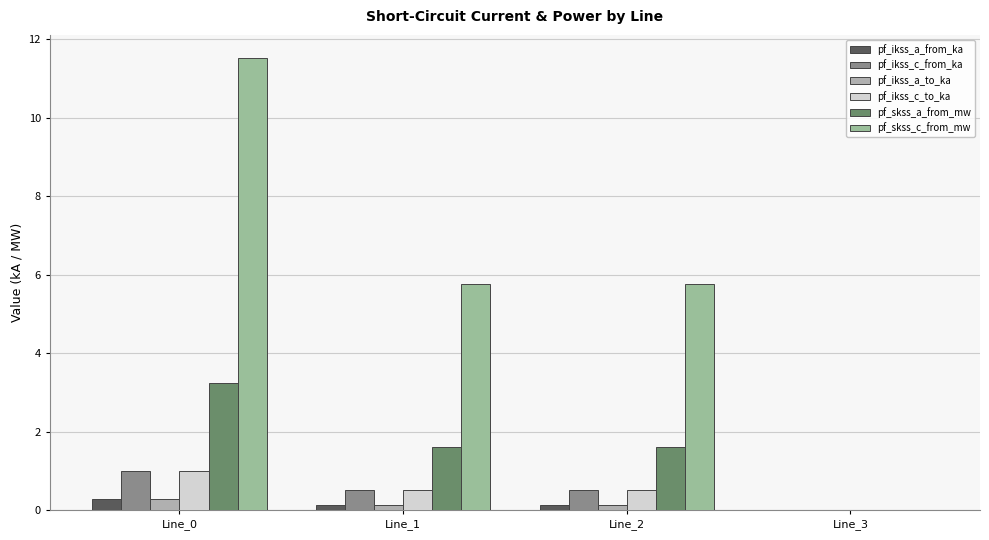

The pf_skss_a_from_mw series shows -1.6 at Line_3. True or false?

False